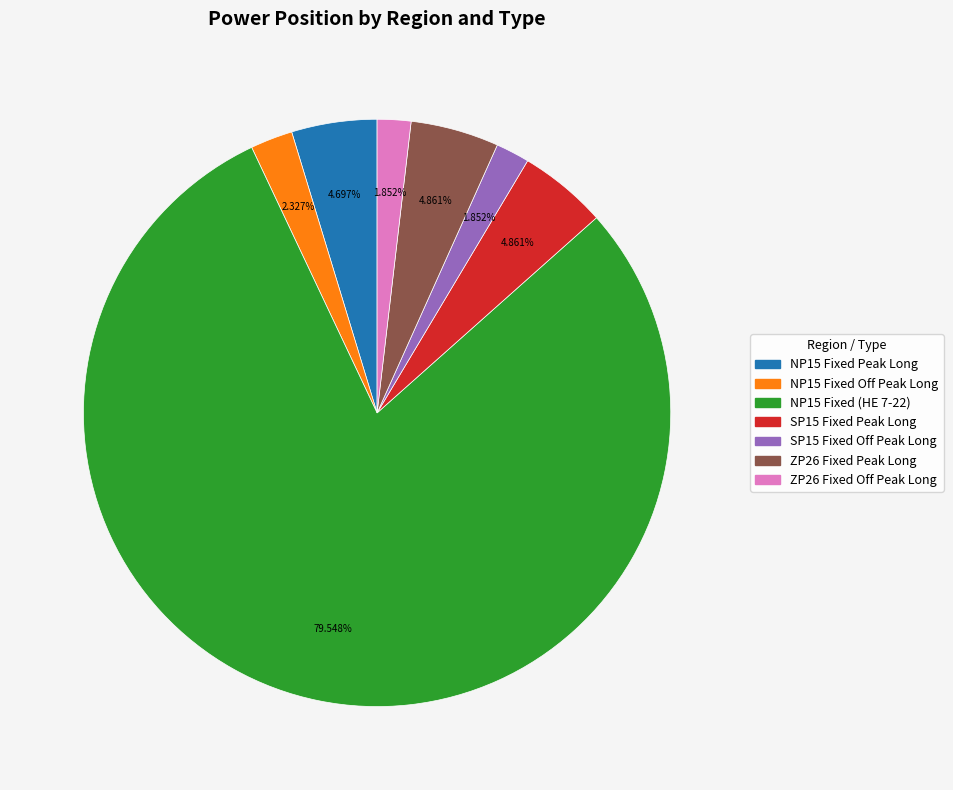

Combined, what portion of the pie is NP15 Fixed Peak Long and ZP26 Fixed Peak Long?

9.6%